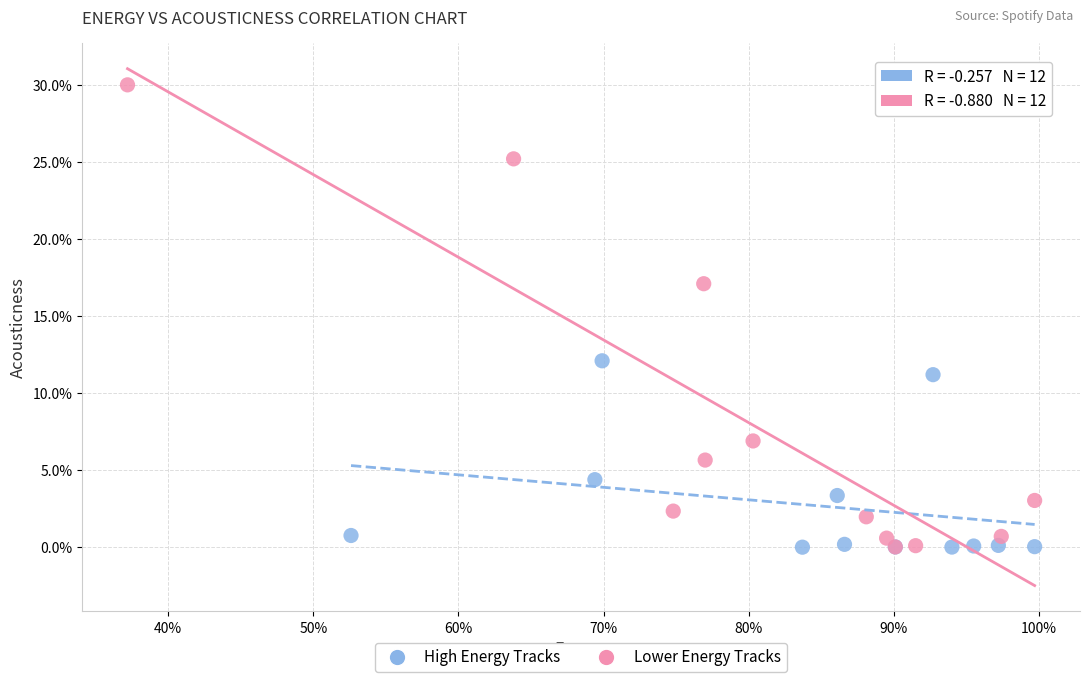

What are all the series names shown in the legend?

High Energy Tracks, Lower Energy Tracks